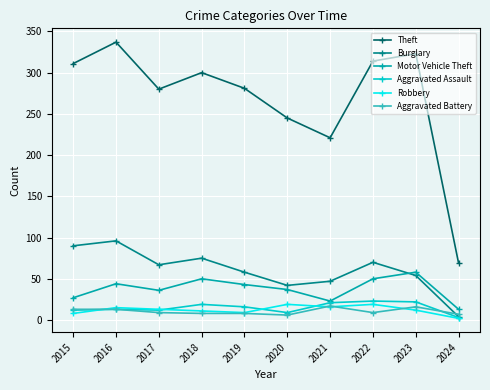

At which label does Aggravated Assault first exceed 16?

2018